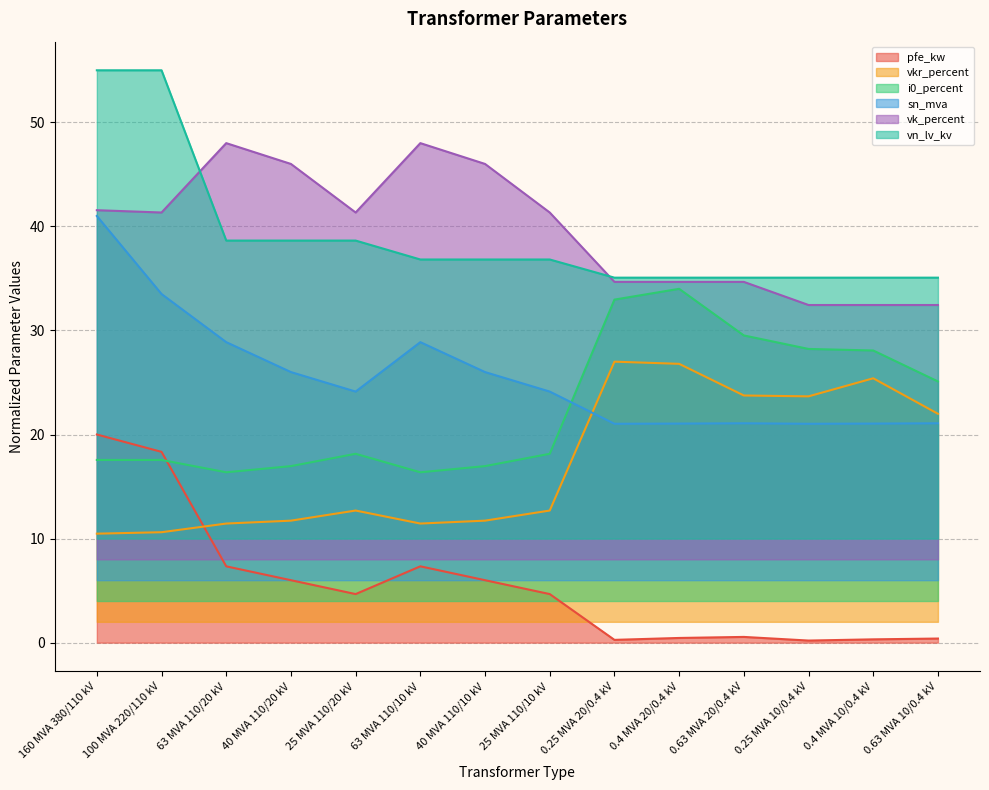

Which series has the largest total across all categories?

vk_percent